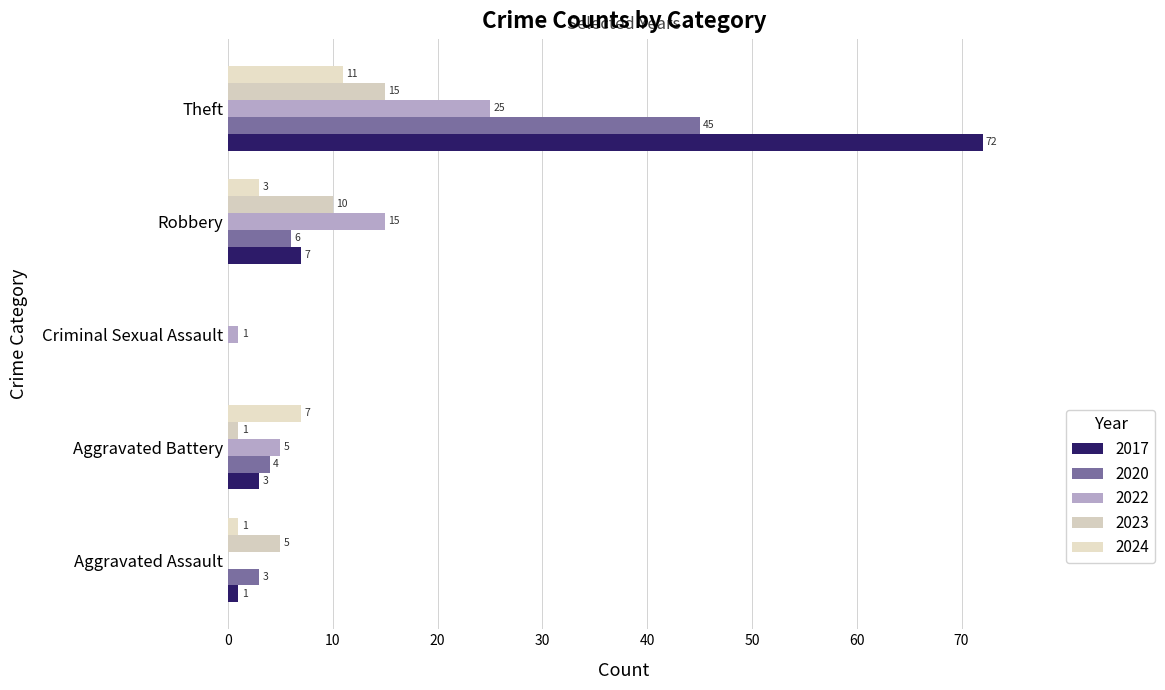

What are all the series names shown in the legend?

2017, 2020, 2022, 2023, 2024